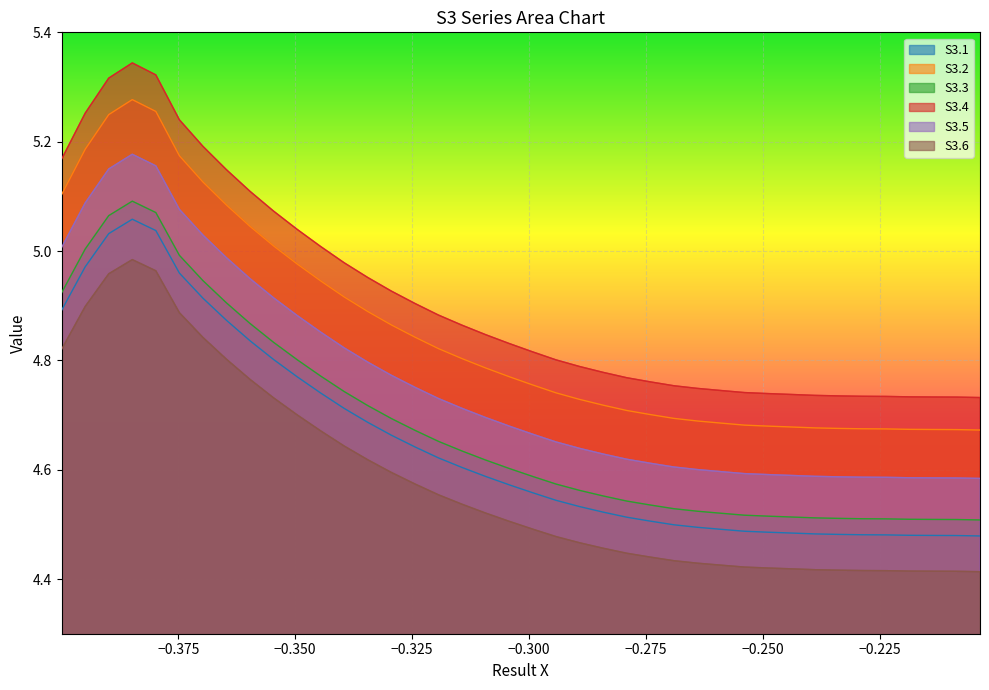

Which series has the widest spread of values?

S3.4